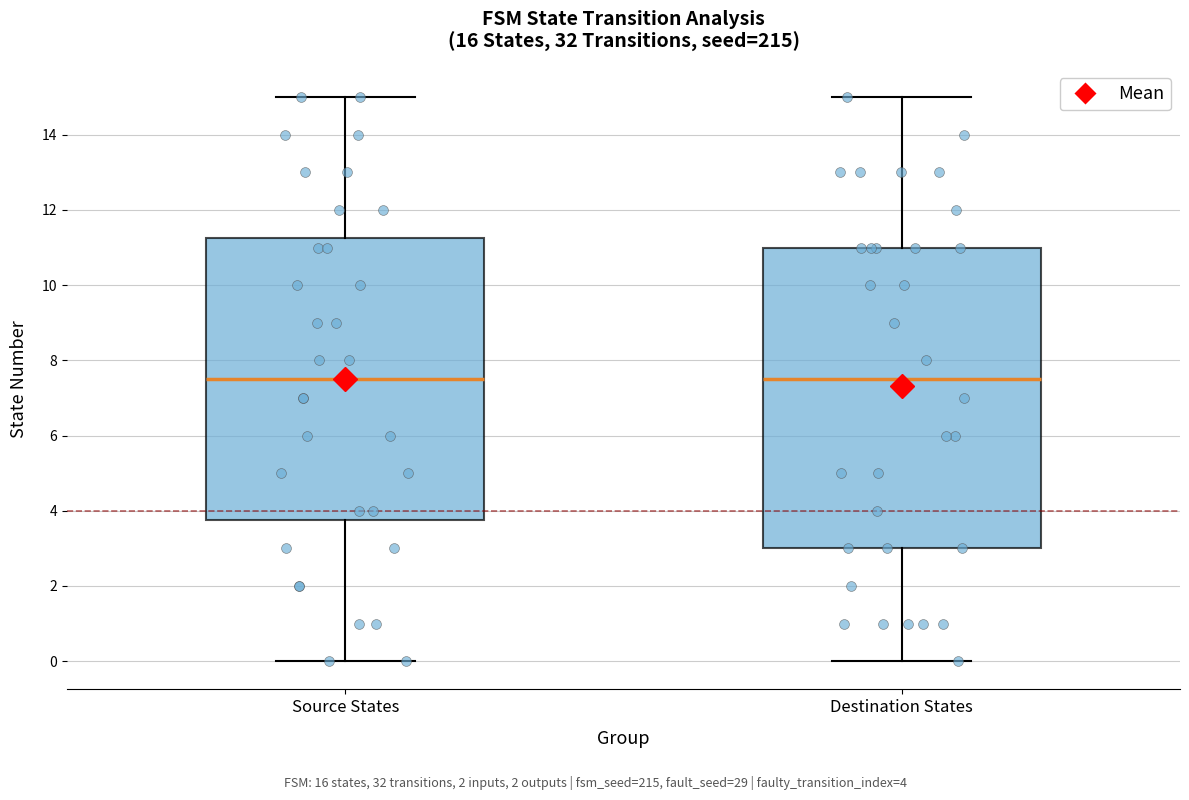

Reading left to right, transcribe this box plot: for each box, give where its median line is, the range the box spans, and where its two whiskers end, as read against the y-axis. The values are not printed on the chart, so give them approximately, as read against the axis.

Source States: median 7.6, box 3.8 to 11.2, whiskers 0.0 to 15.0
Destination States: median 7.6, box 3.0 to 11.0, whiskers 0.0 to 15.0